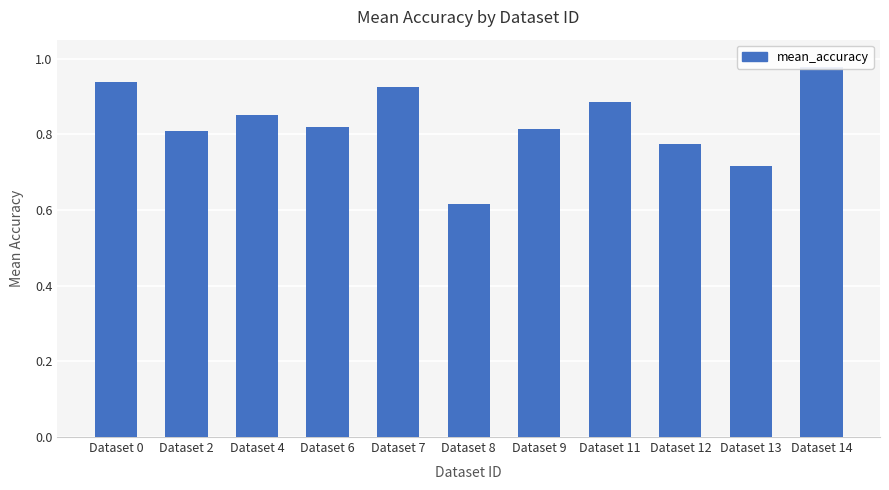

Reading left to right, what are all the values shown in this chart?

0.9	0.8	0.9	0.8	0.9	0.6	0.8	0.9	0.8	0.7	1.0